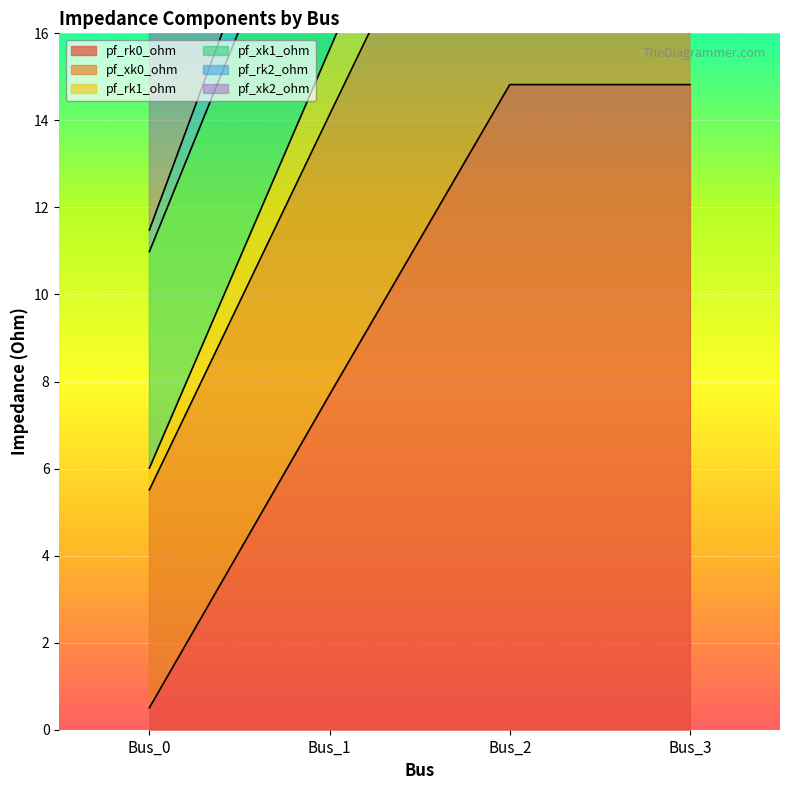

Which has a higher value, Bus_2 or Bus_1?

Bus_2